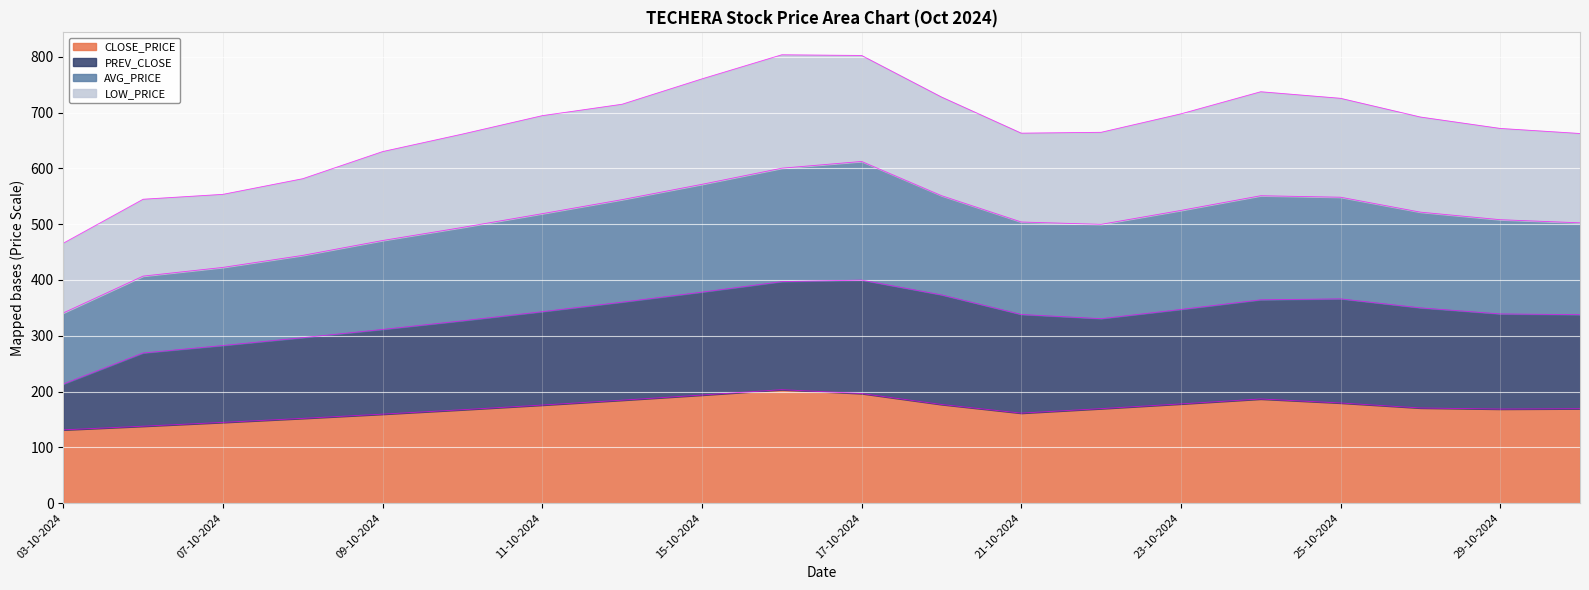

At which category is the sum across all series the highest?

16-10-2024